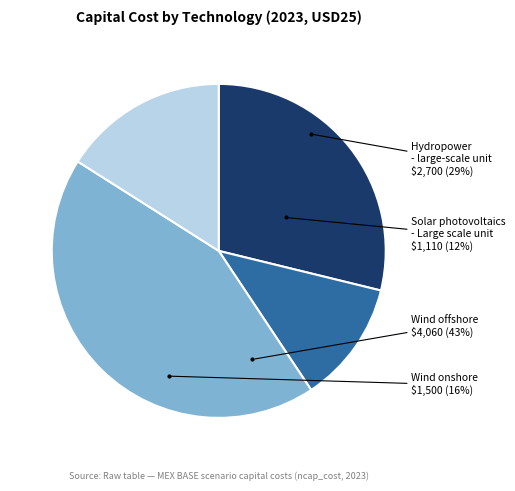

What percentage is the Wind onshore slice, to the nearest percent?

16%